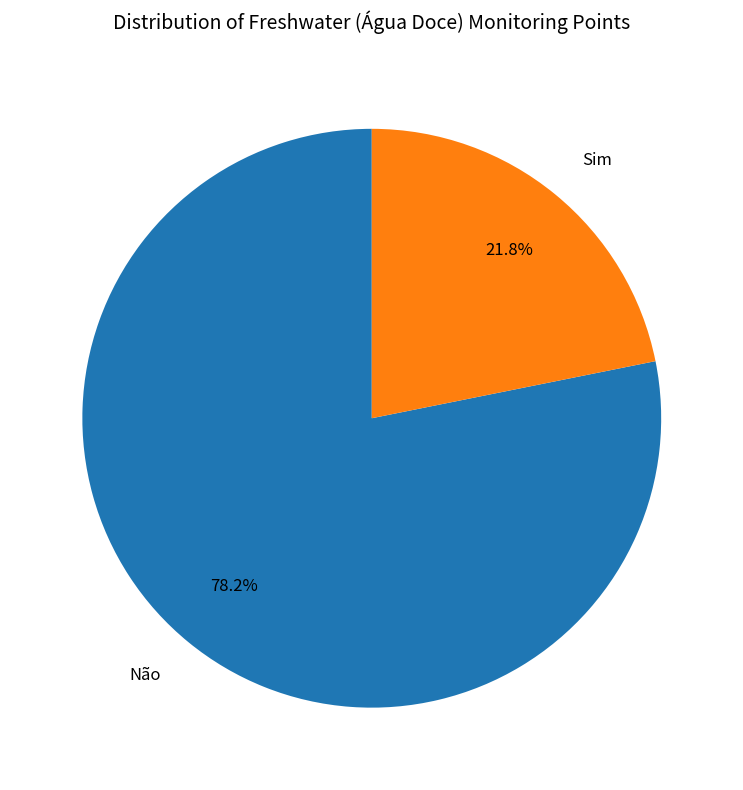

Does any single category account for the majority?

Yes